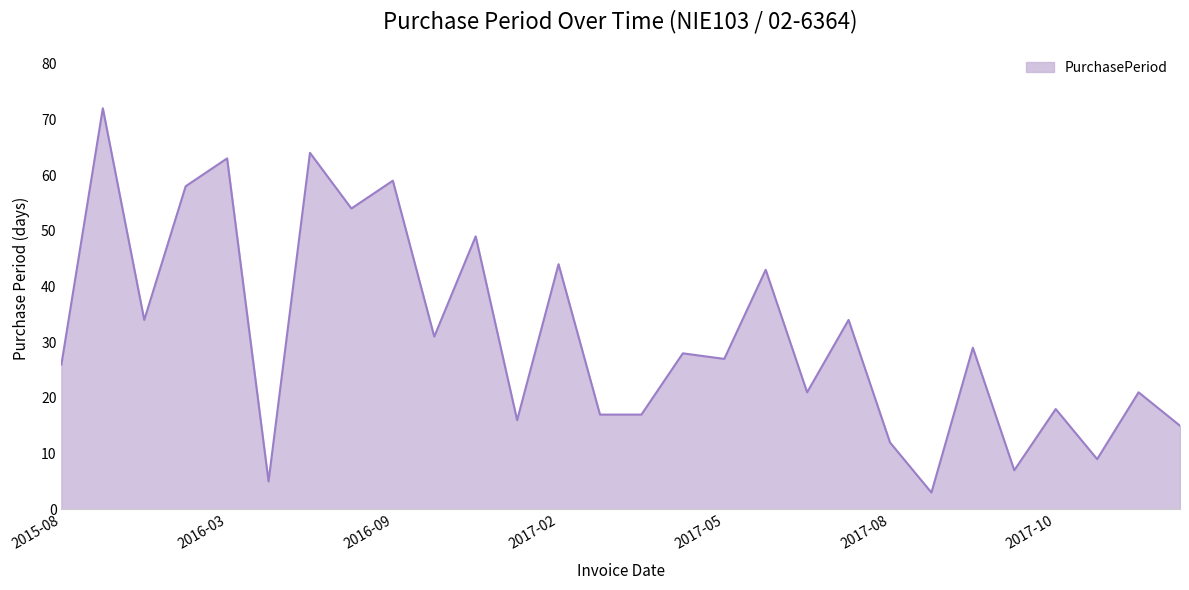

What is the smallest value displayed?

3